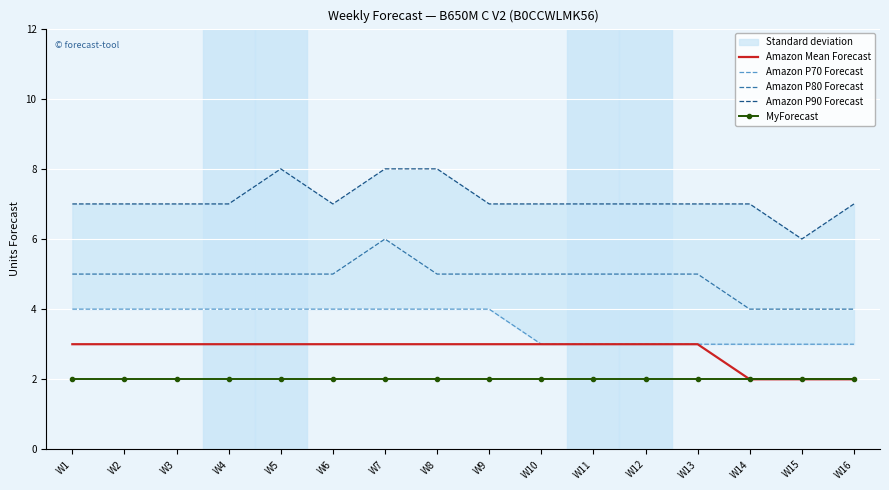

What is the lowest value of the Amazon P80 Forecast series?

4